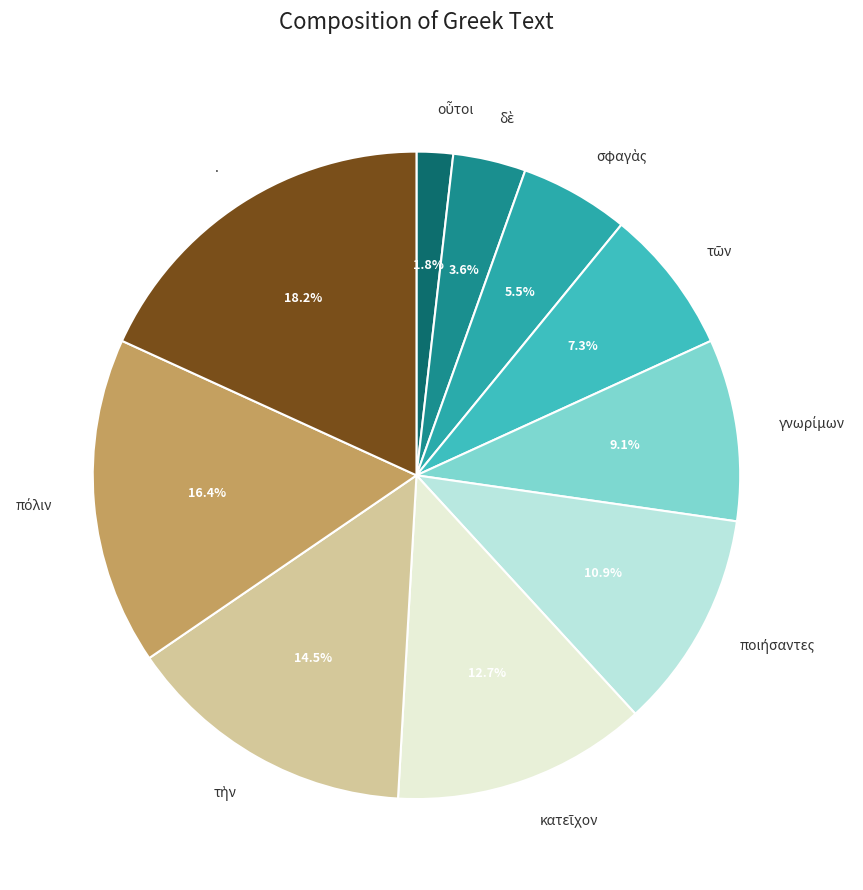

To the nearest percent, what is the difference between the largest and smallest slice percentages?

16%